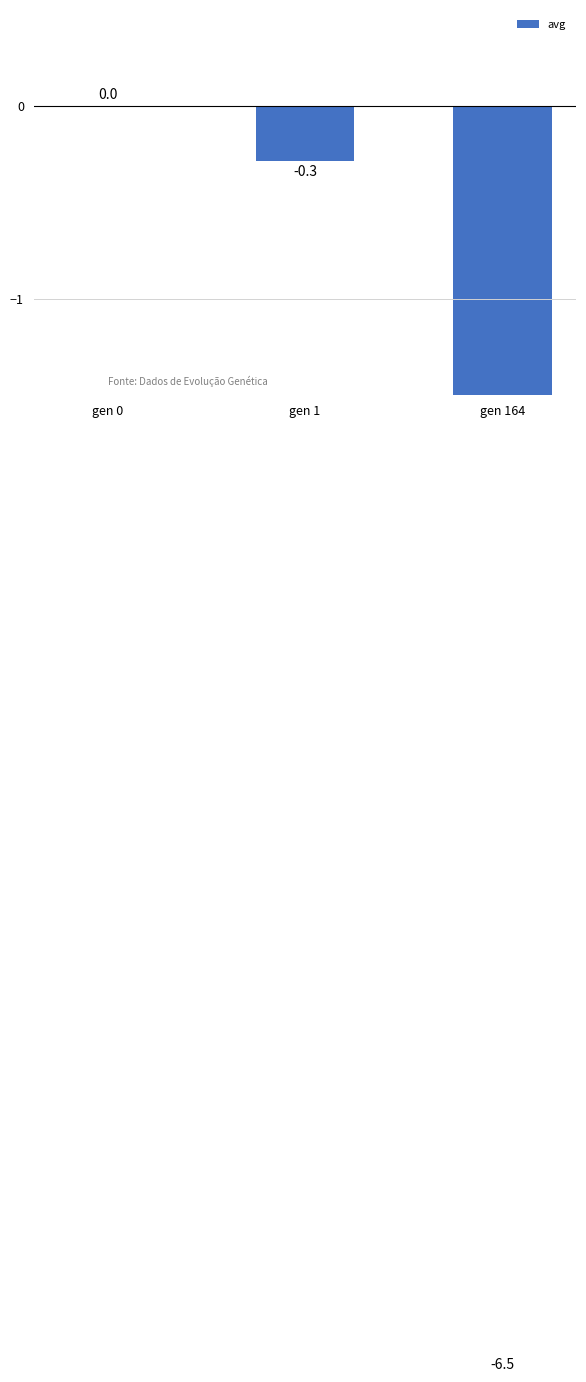

What is the minimum value shown in the chart?

-6.5